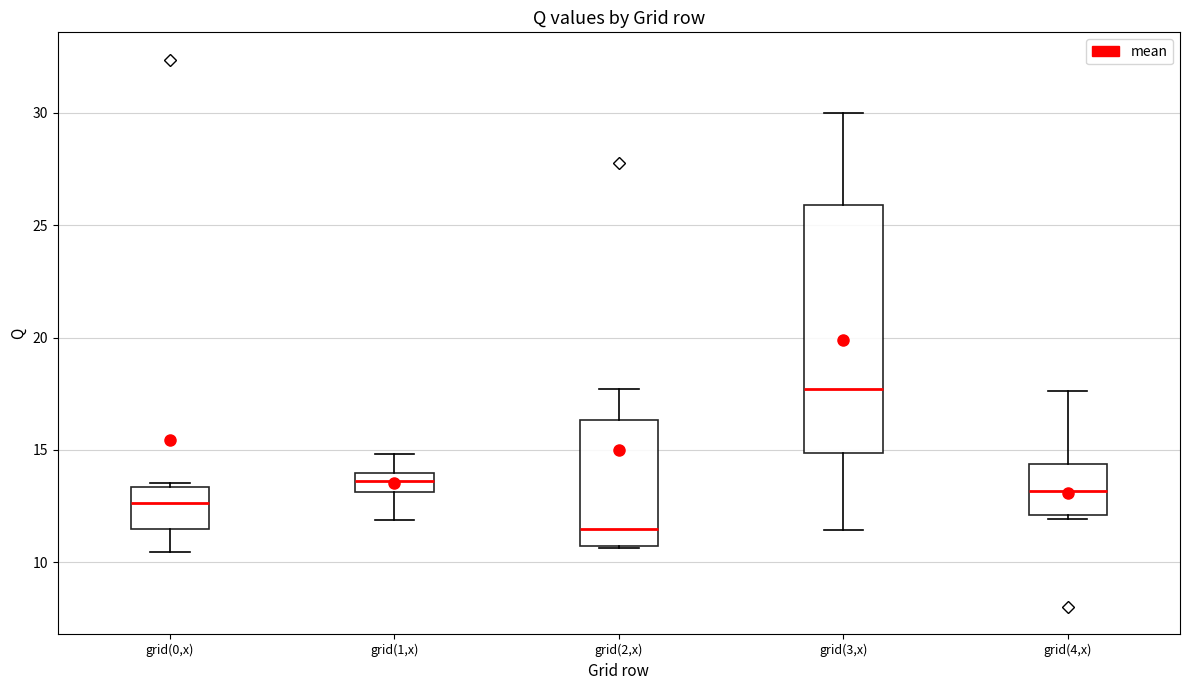

Where is the lower edge of the box for grid(4,x) on the y-axis? The values are not printed on the chart, so give them approximately, as read against the axis.

12.0